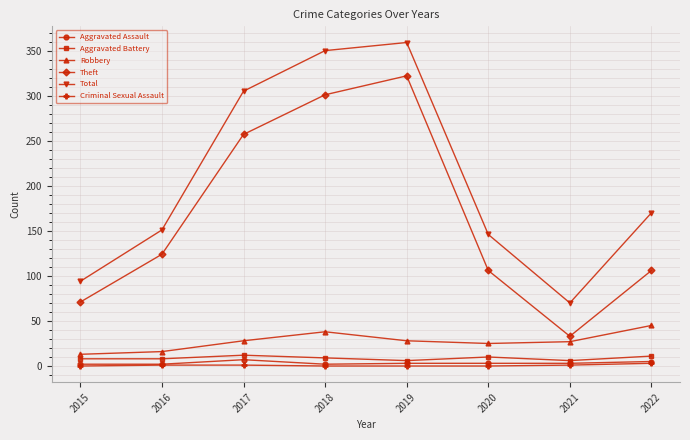

What is the difference between the Robbery values at 2020 and 2021?

2